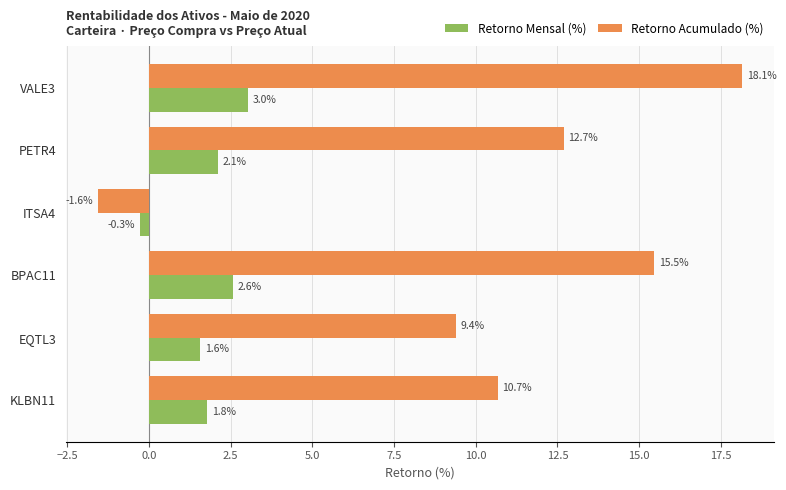

The Retorno Mensal (%) series shows 3.0 at VALE3. True or false?

True